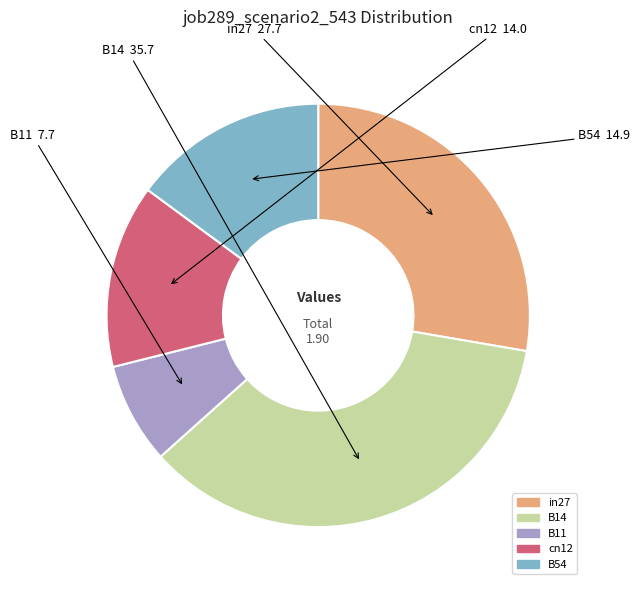

Count the number of slices in the pie.

5